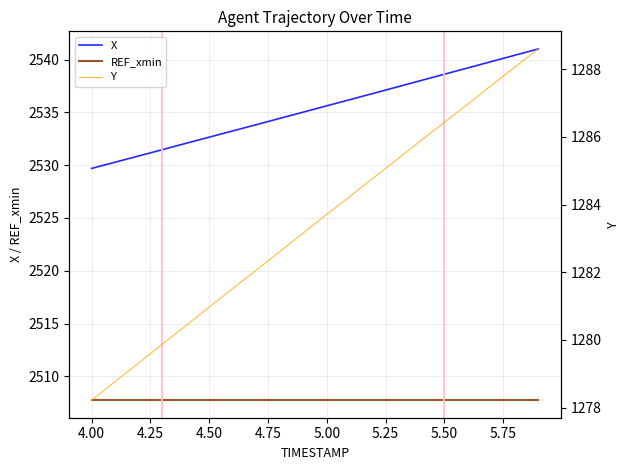

What is the highest value of the REF_xmin series?

2507.7